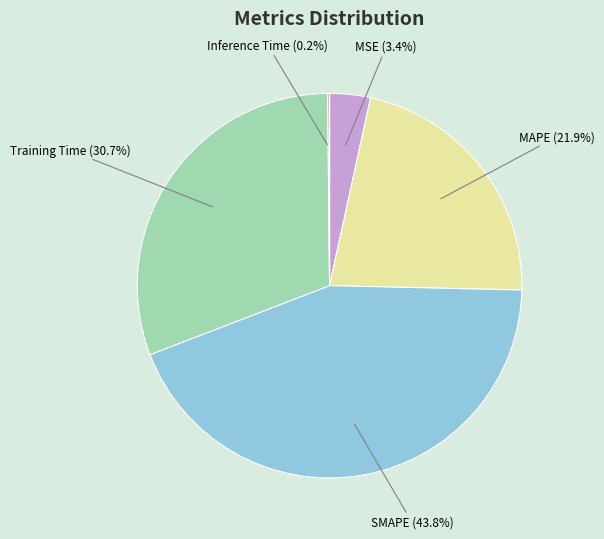

Is there any slice that represents more than half of the pie?

No